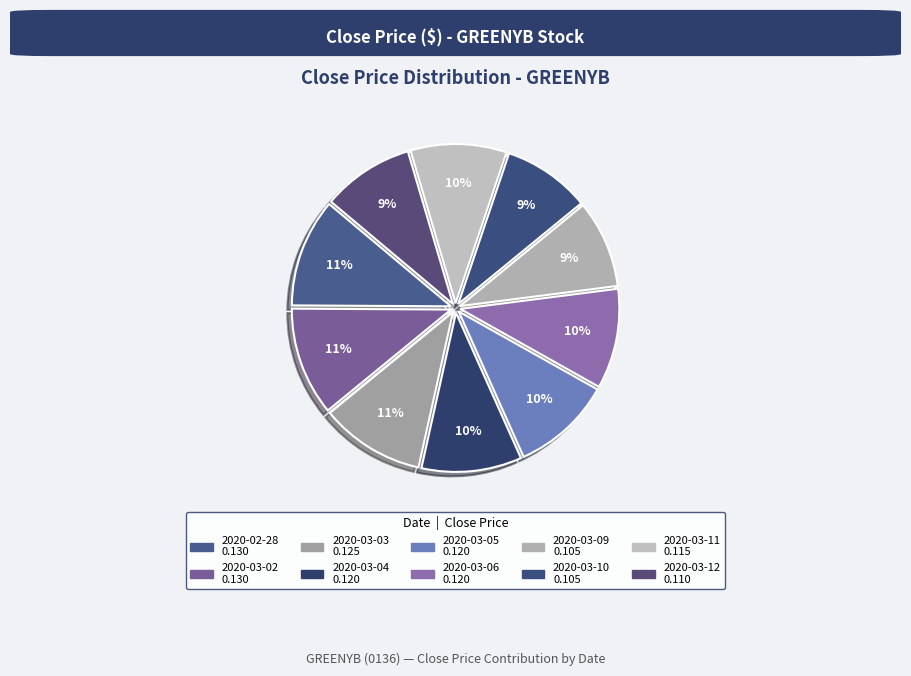

Which category has the biggest portion of the pie?

2020-02-28